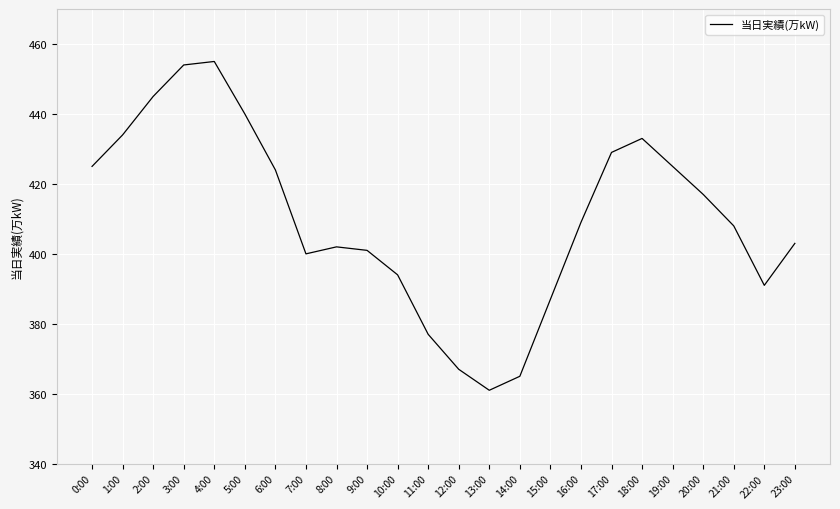

The chart shows a value of 688 at 1:00. True or false?

False